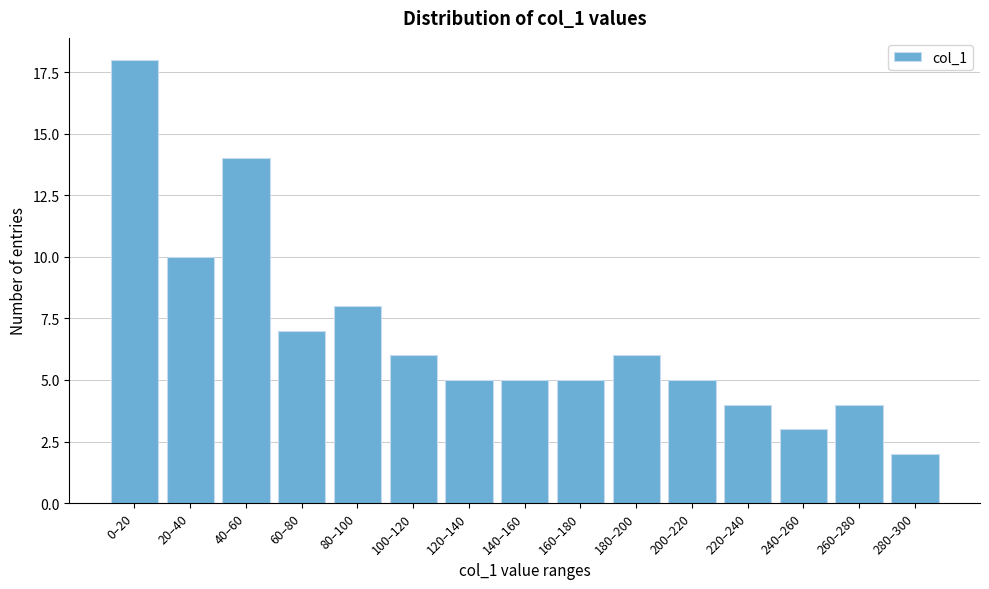

Reading right to left, transcribe all the data shown in this chart.

2	4	3	4	5	6	5	5	5	6	8	7	14	10	18